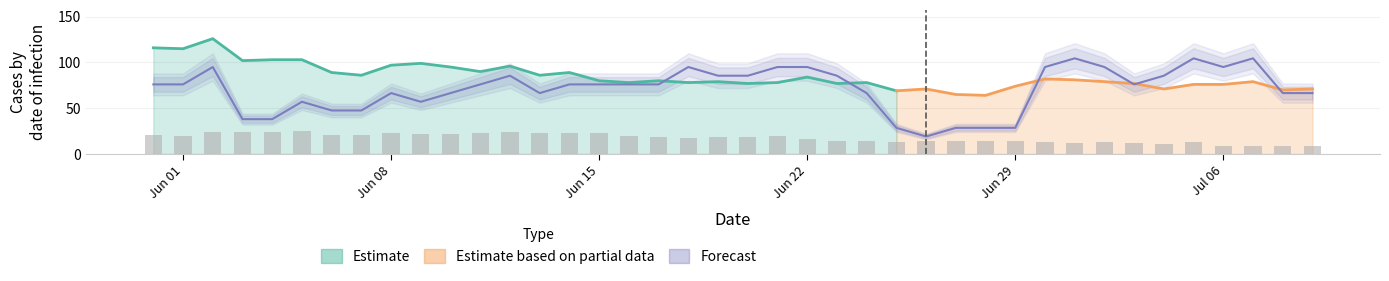

What is the maximum value shown in the chart?

126